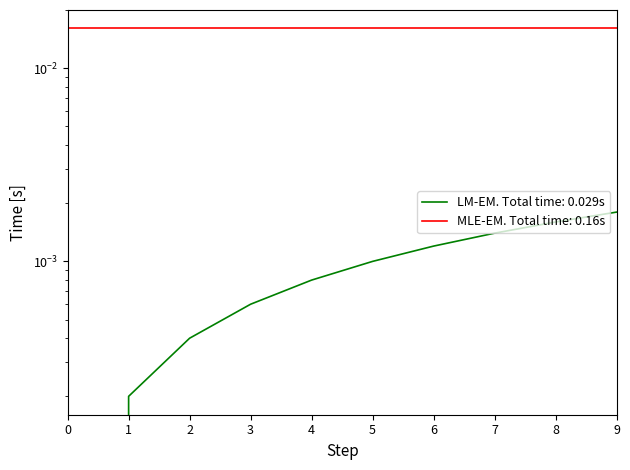

Count the values in the range 0 to 1.

10